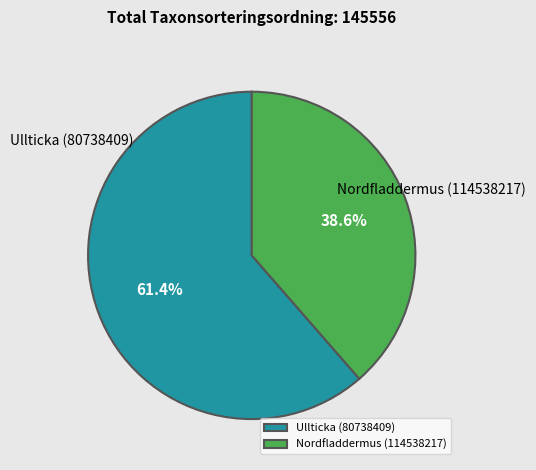

Is there a majority slice in this chart?

Yes